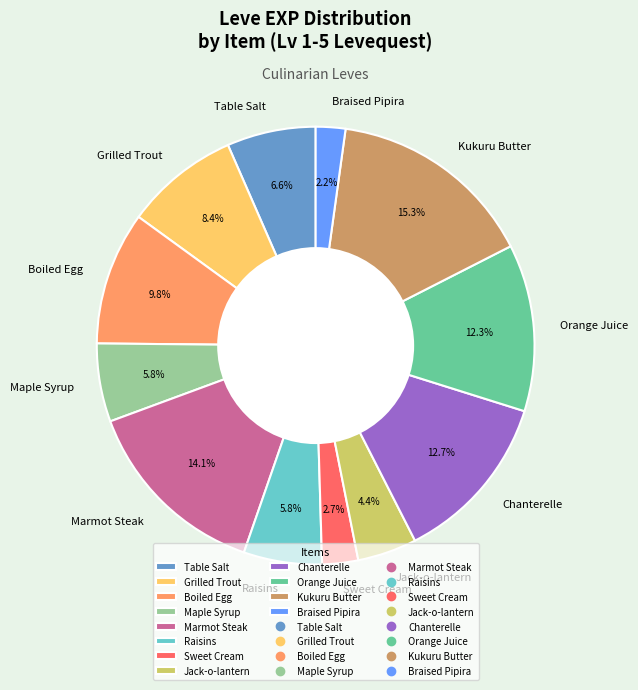

Is the sum of Marmot Steak and Chanterelle greater than half?

No